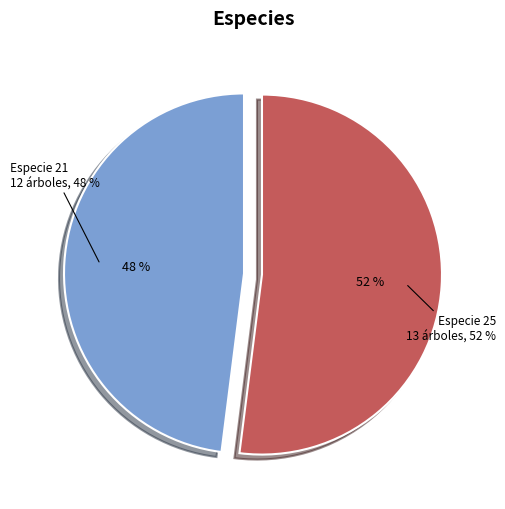

To the nearest percent, what percentage of the pie is 21?

48%